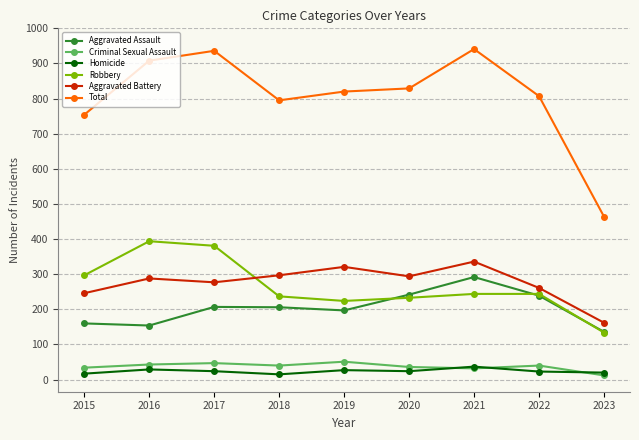

Is the value of Total at 2020 greater than the value of Aggravated Assault at 2016?

Yes